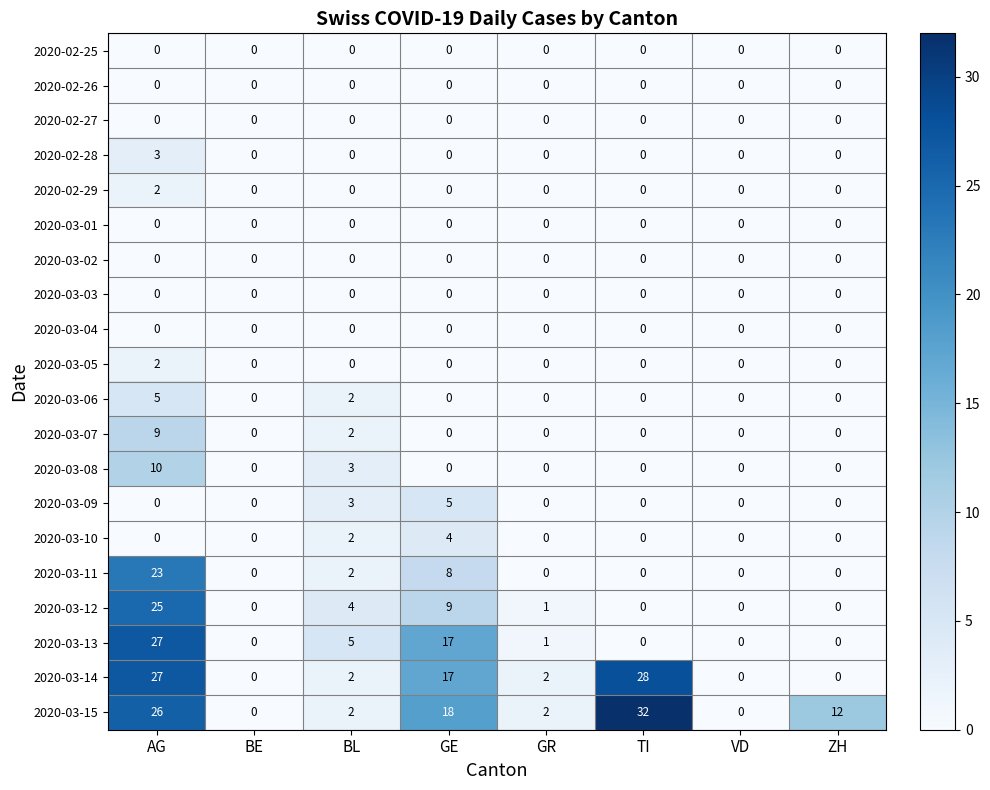

Which series has the largest range (max minus min)?

2020-03-15